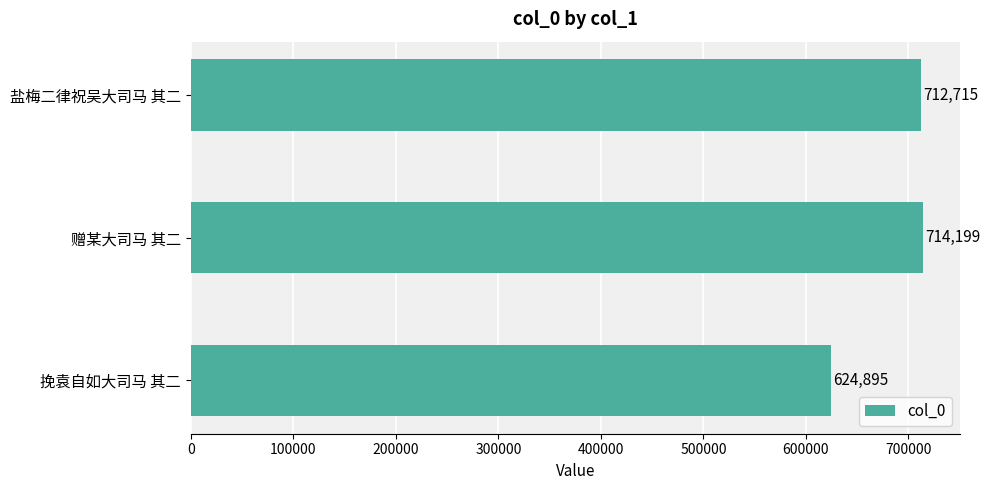

True or false: the data shows 155422 at 盐梅二律祝吴大司马 其二.

False